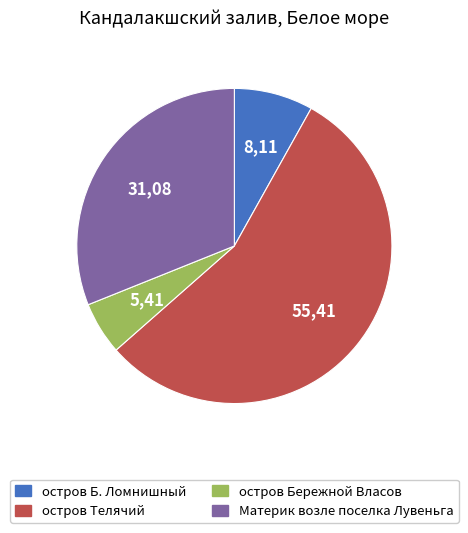

Does any single category account for the majority?

Yes